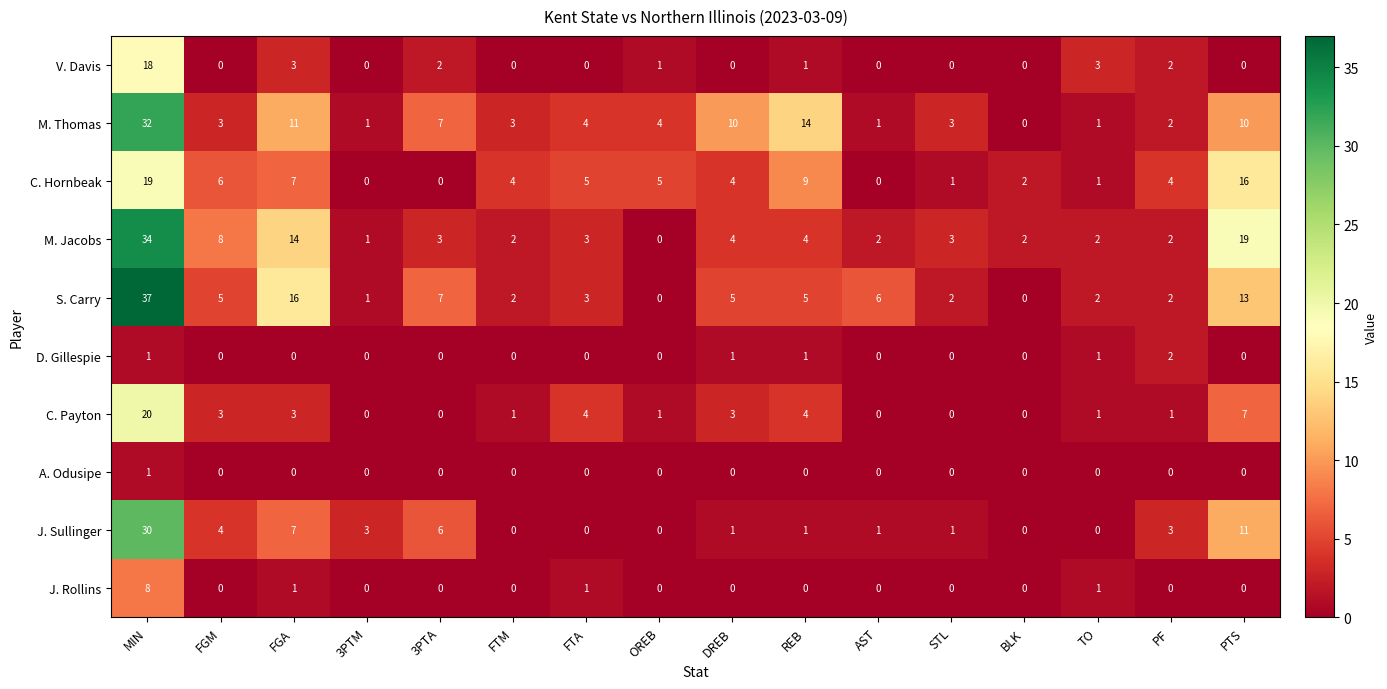

Rank the series by their maximum value, from highest to lowest.

S. Carry, M. Jacobs, M. Thomas, J. Sullinger, C. Payton, C. Hornbeak, V. Davis, J. Rollins, D. Gillespie, A. Odusipe